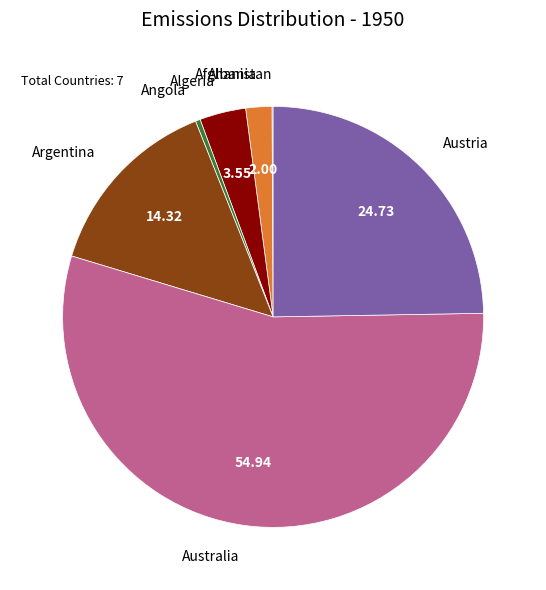

Between Angola and Algeria, which is larger?

Algeria